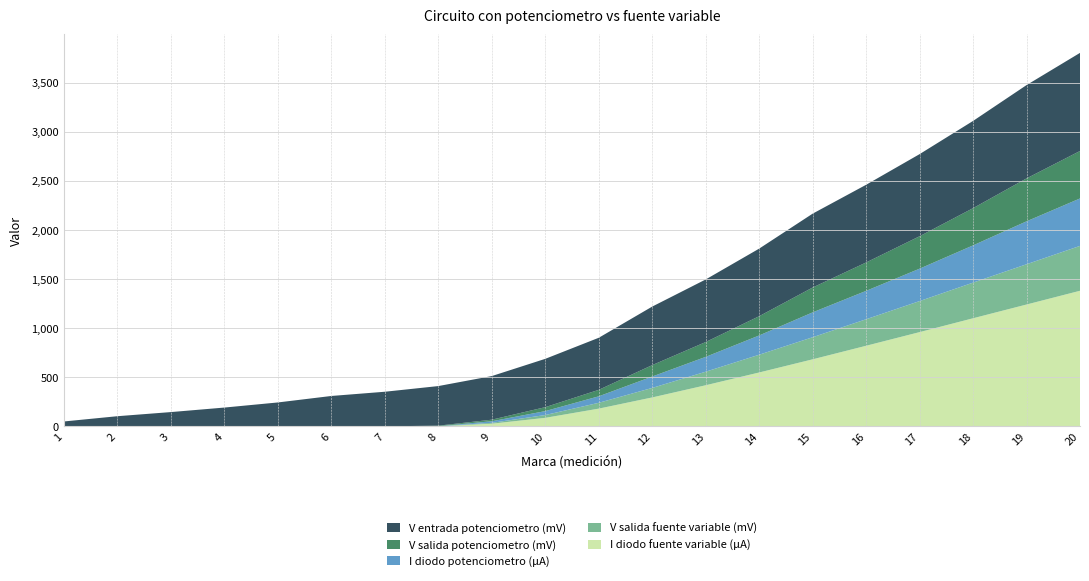

Reading right to left, list all the values displayed in this chart.

V entrada potenciometro (mV): 20=999.0	19=950.0	18=888.0	17=836.0	16=791.0	15=752.0	14=688.0	13=637.0	12=596.0	11=530.0	10=492.0	9=444.0	8=403.0	7=352.0	6=309.0	5=243.0	4=191.0	3=145.0	2=103.0	1=49.4
V salida potenciometro (mV): 20=483.0	19=437.0	18=379.0	17=330.0	16=289.0	15=253.0	14=196.0	13=151.0	12=116.0	11=65.9	10=40.0	9=16.0	8=5.1	7=0.0	6=0.0	5=0.0	4=0.0	3=0.0	2=0.0	1=0.0
I diodo potenciometro (µA): 20=483.0	19=437.0	18=379.0	17=330.0	16=289.0	15=253.0	14=196.0	13=151.0	12=116.0	11=65.9	10=40.0	9=16.0	8=0.0	7=0.0	6=0.0	5=0.0	4=0.0	3=0.0	2=0.0	1=0.0
V salida fuente variable (mV): 20=457.0	19=410.0	18=363.0	17=316.0	16=270.0	15=225.0	14=181.0	13=138.0	12=96.9	11=59.5	10=28.5	9=8.8	8=1.7	7=0.0	6=0.0	5=0.0	4=0.0	3=0.0	2=0.0	1=0.0
I diodo fuente variable (µA): 20=1380.0	19=1240.0	18=1100.0	17=959.0	16=820.0	15=682.0	14=548.0	13=418.0	12=294.0	11=180.0	10=86.4	9=26.7	8=0.0	7=0.0	6=0.0	5=0.0	4=0.0	3=0.0	2=0.0	1=0.0